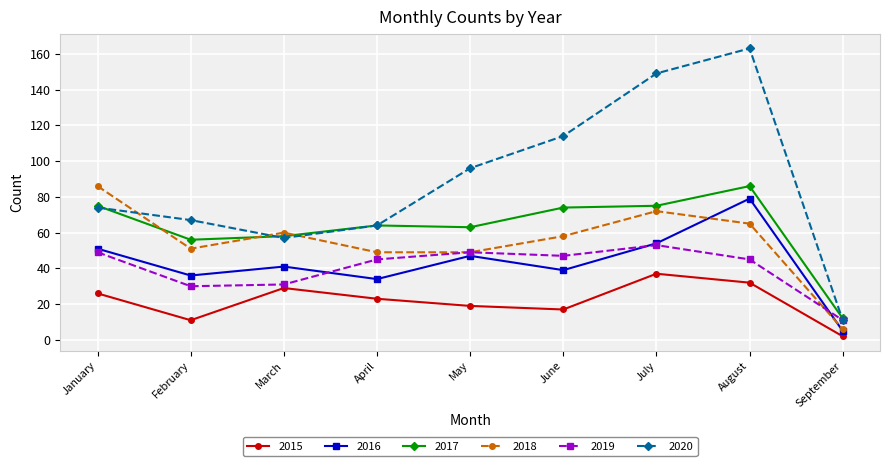

Which series has the largest total across all categories?

2020